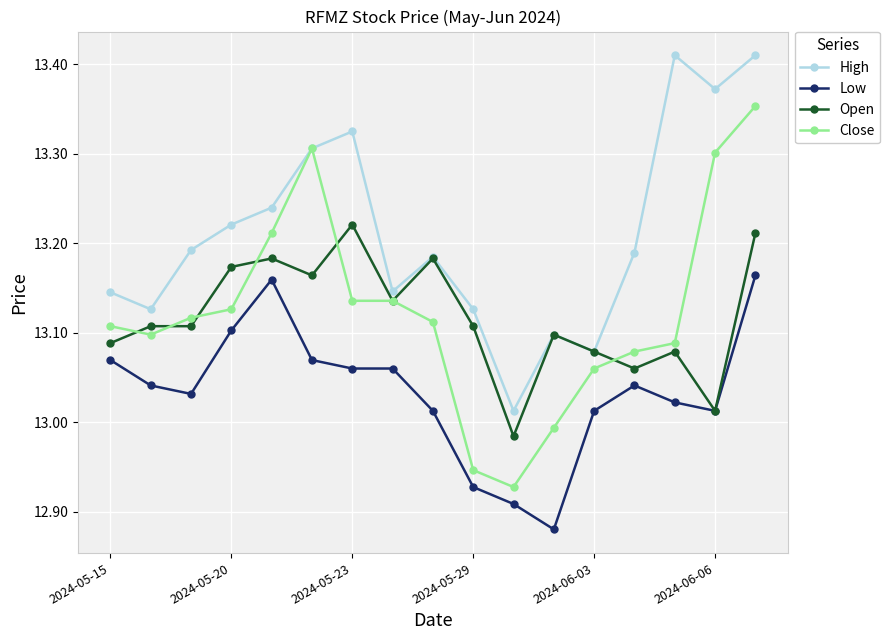

At how many categories does at least one series exceed 13?

17